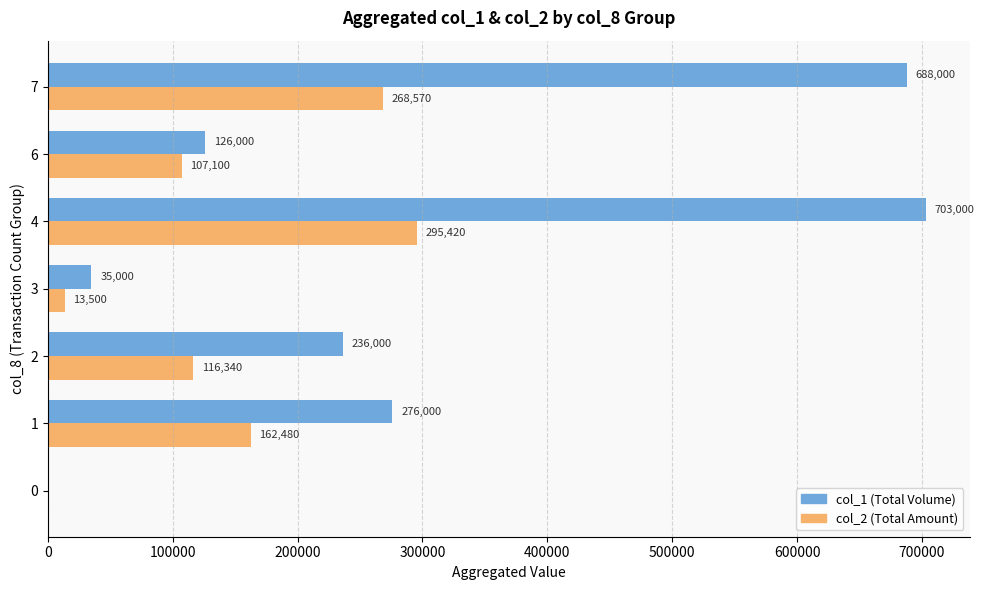

What is the greatest value displayed?

703000